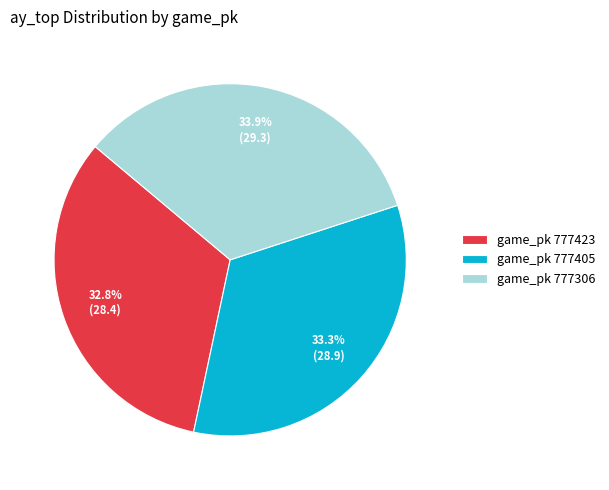

Count the number of slices in the pie.

3